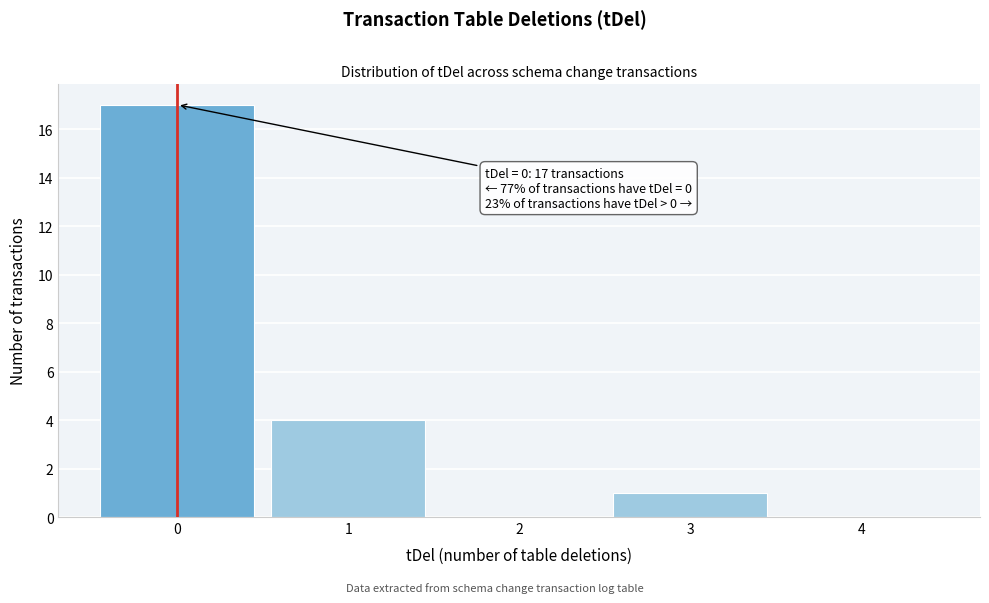

Over which range of the x-axis is the bar tallest?

-0.5 to 0.5